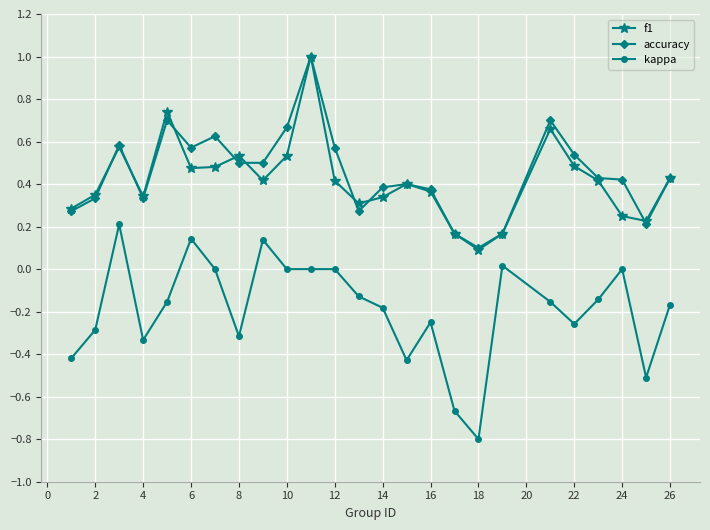

Which series has the widest spread of values?

kappa